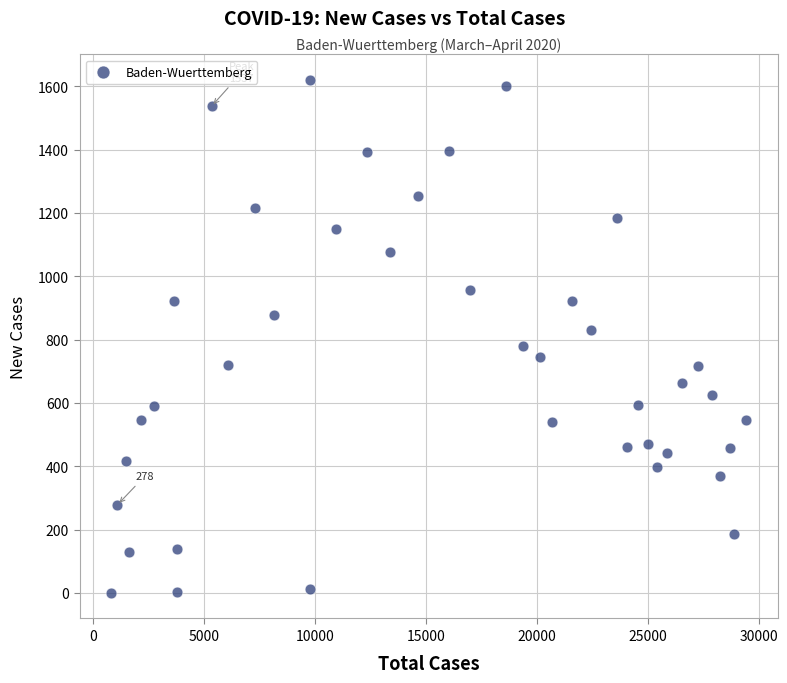

What is the range of Y values (max minus min)?

1620